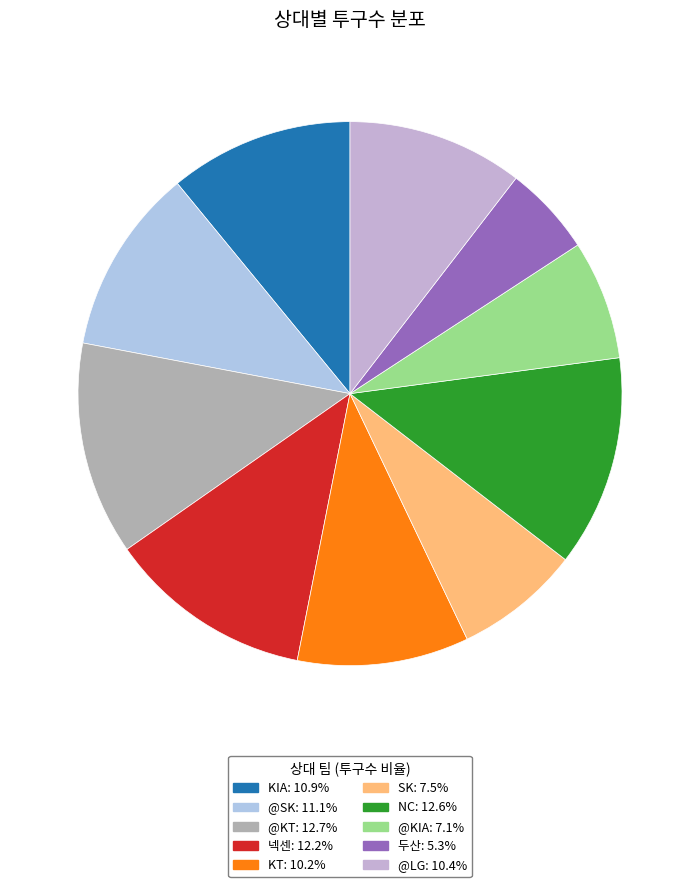

What is the smallest slice in the pie chart?

두산